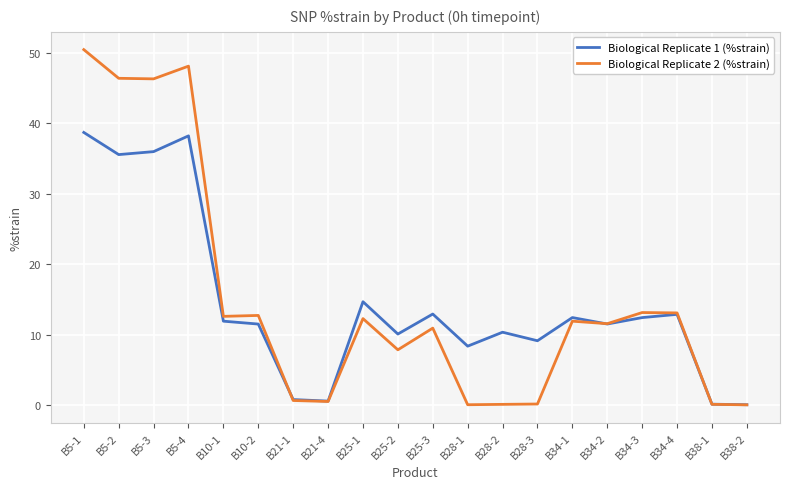

What is the minimum value for Biological Replicate 2 (%strain)?

0.1